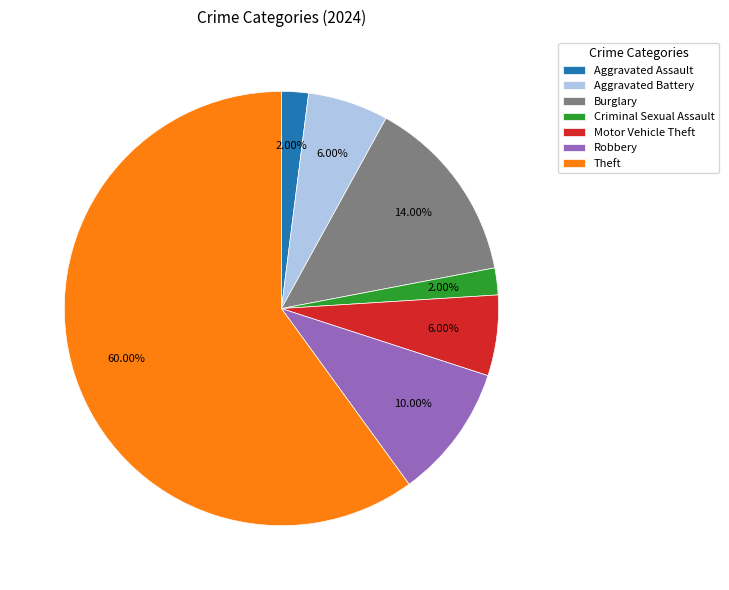

How many segments does this pie chart have?

7